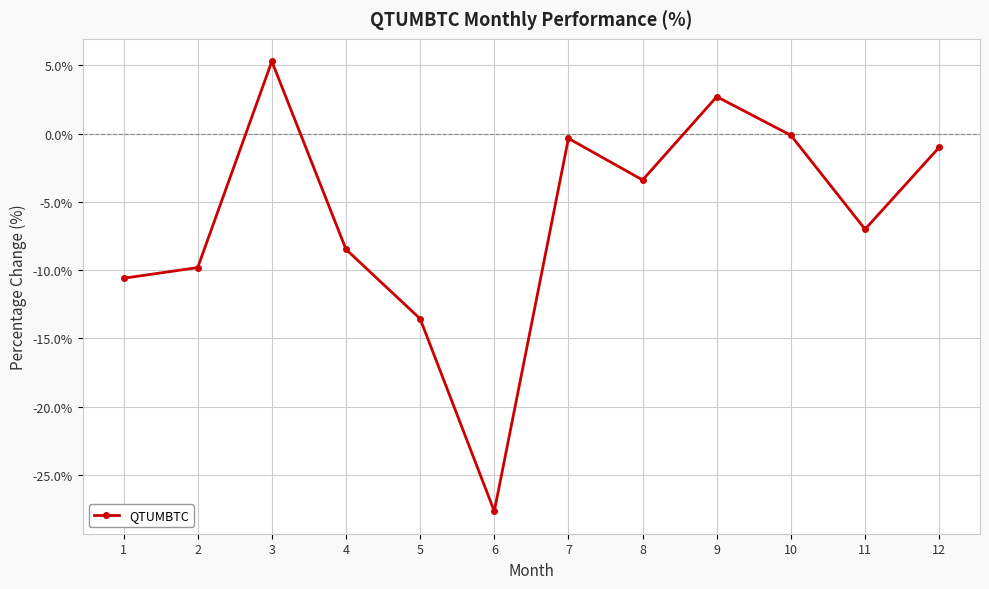

Which has a higher value, 1 or 4?

4